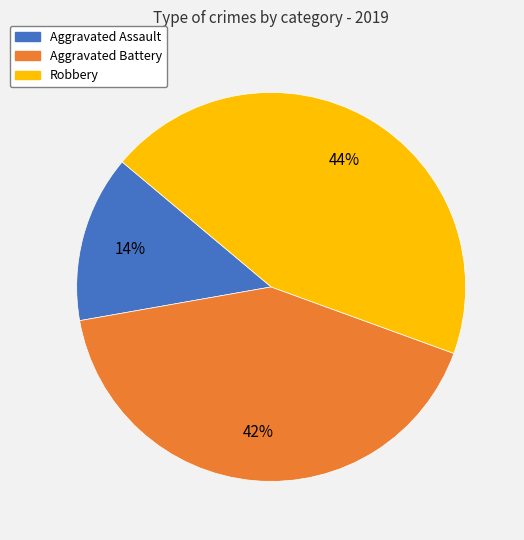

To the nearest percent, what is the combined percentage of Robbery and Aggravated Assault?

58%